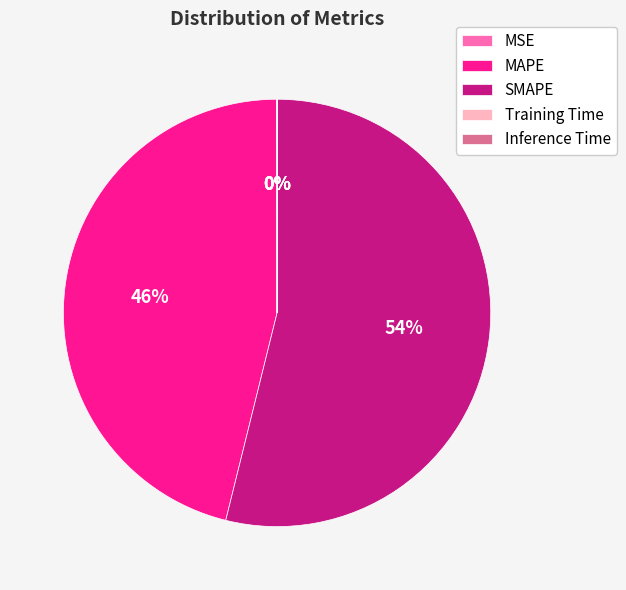

To the nearest percent, what portion does SMAPE represent?

54%